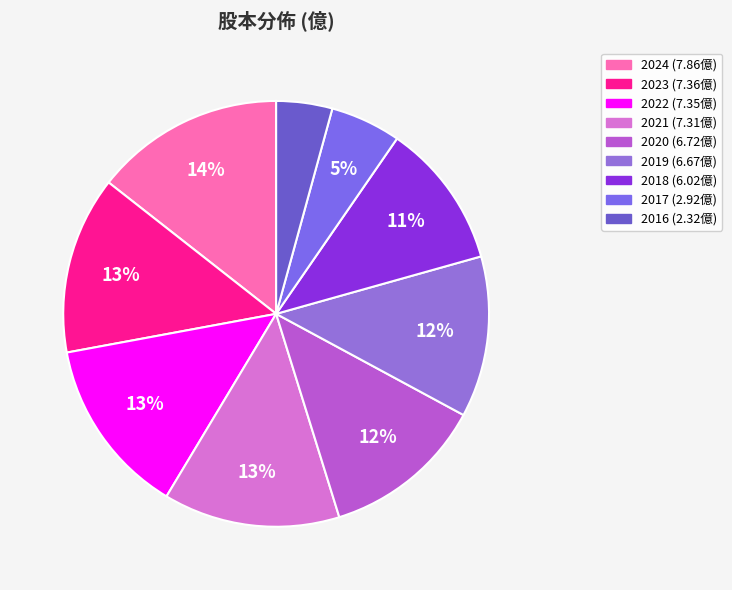

Is it true that 2016 is 13% of the pie?

False